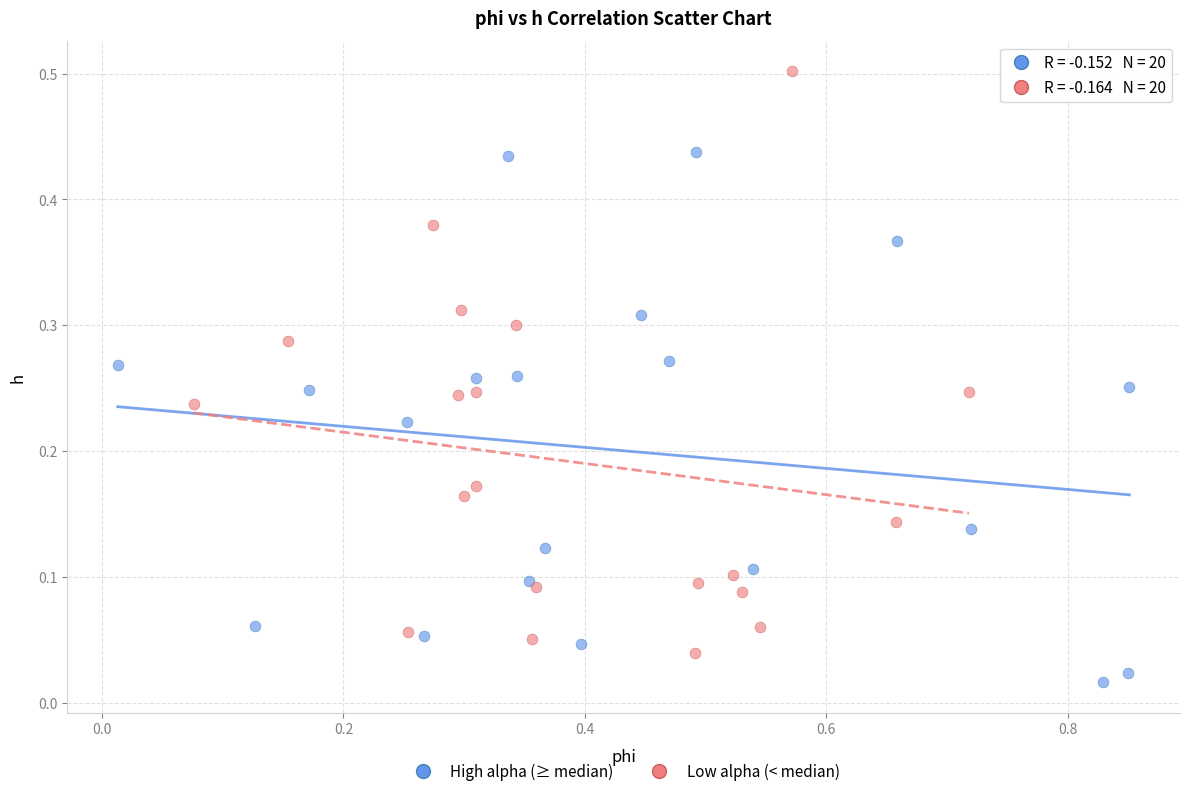

Which series has the widest spread of Y values?

Low alpha (< median)